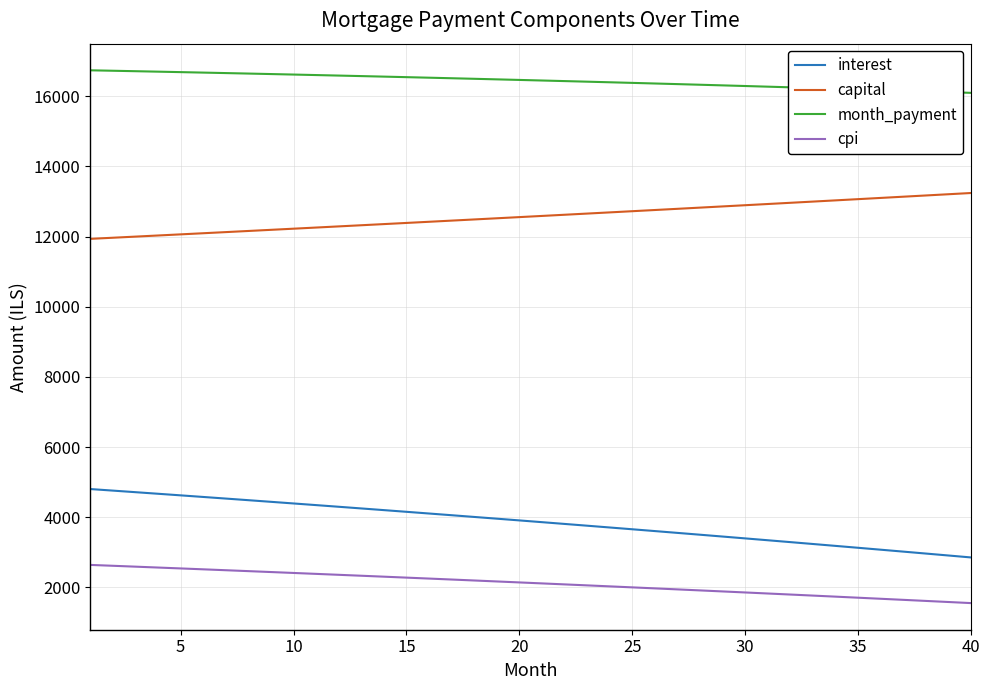

True or false: month_payment and cpi cross at least once.

False